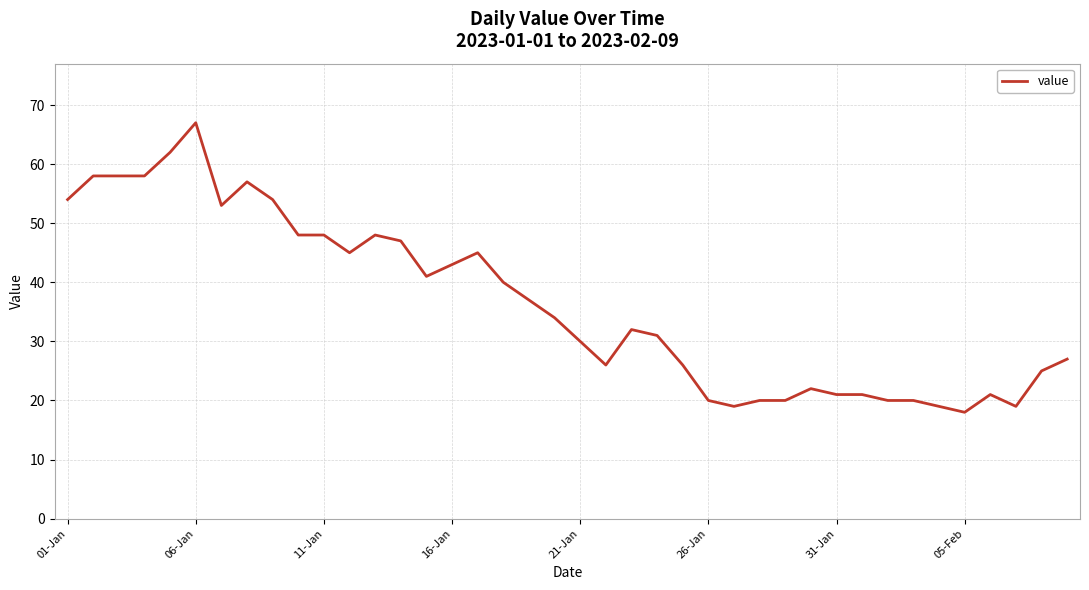

What is the minimum value shown in the chart?

18